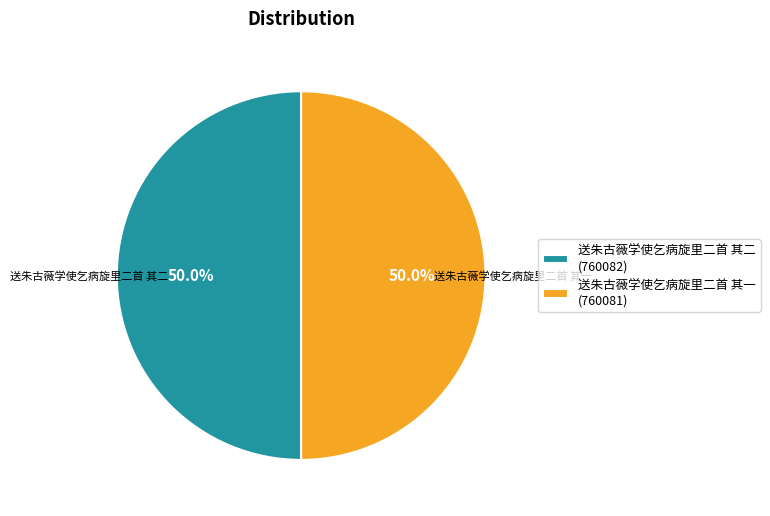

How many slices are in this pie chart?

2